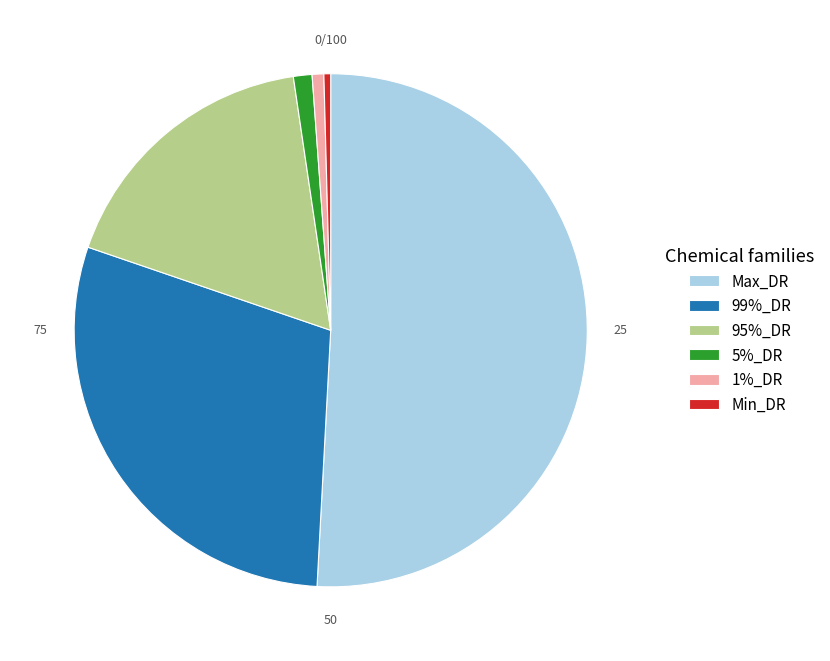

Is Max_DR the majority of the pie?

Yes